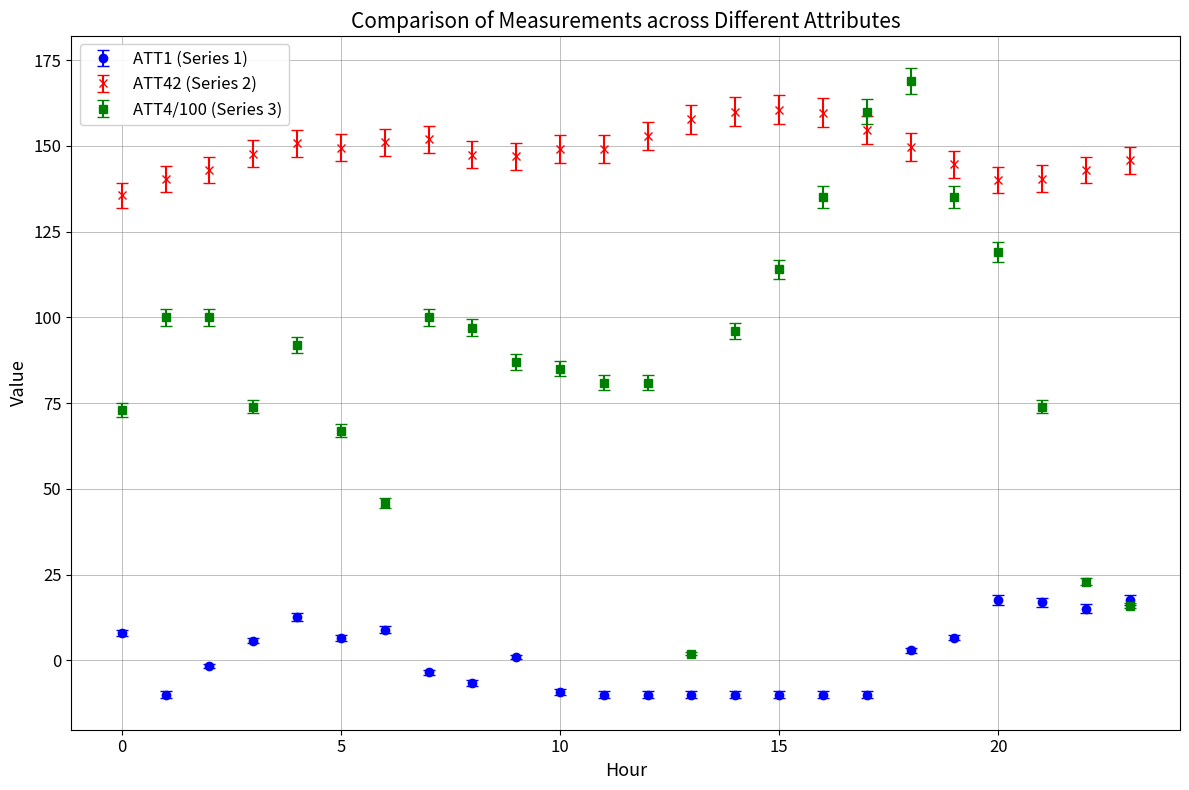

Which series has the widest spread of values?

ATT4/100 (Series 3)